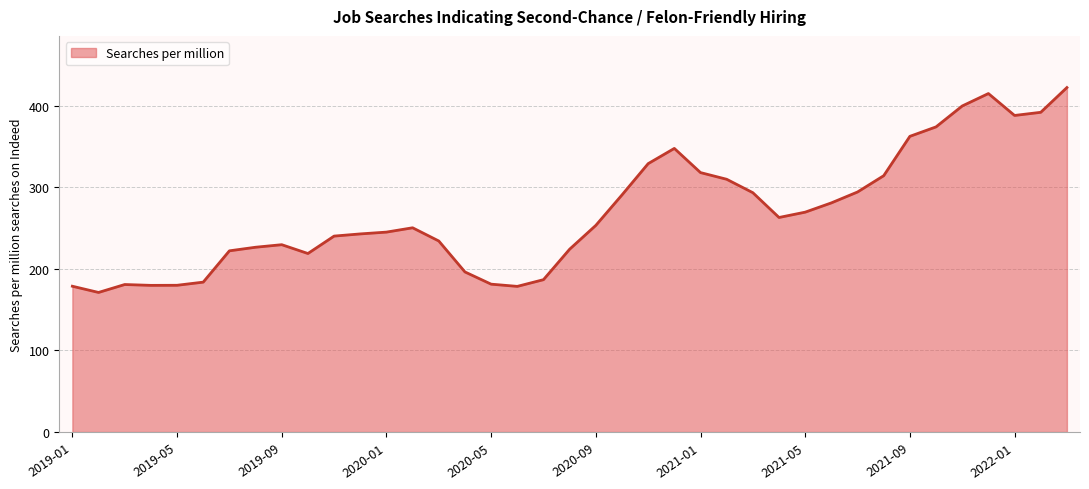

What is the greatest value displayed?

422.3